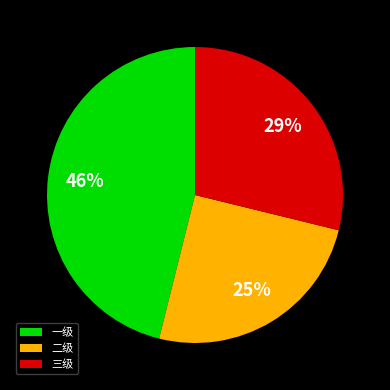

To the nearest percent, what is the combined percentage of 三级 and 二级?

54%